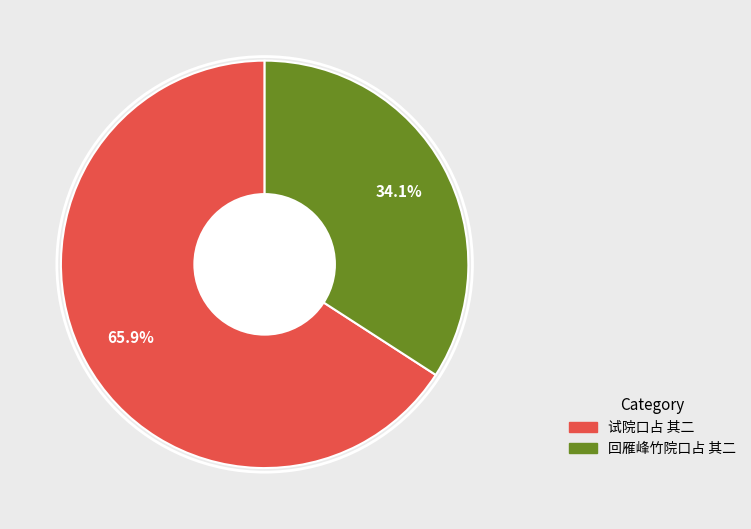

To the nearest percent, what portion does 试院口占 其二 represent?

66%